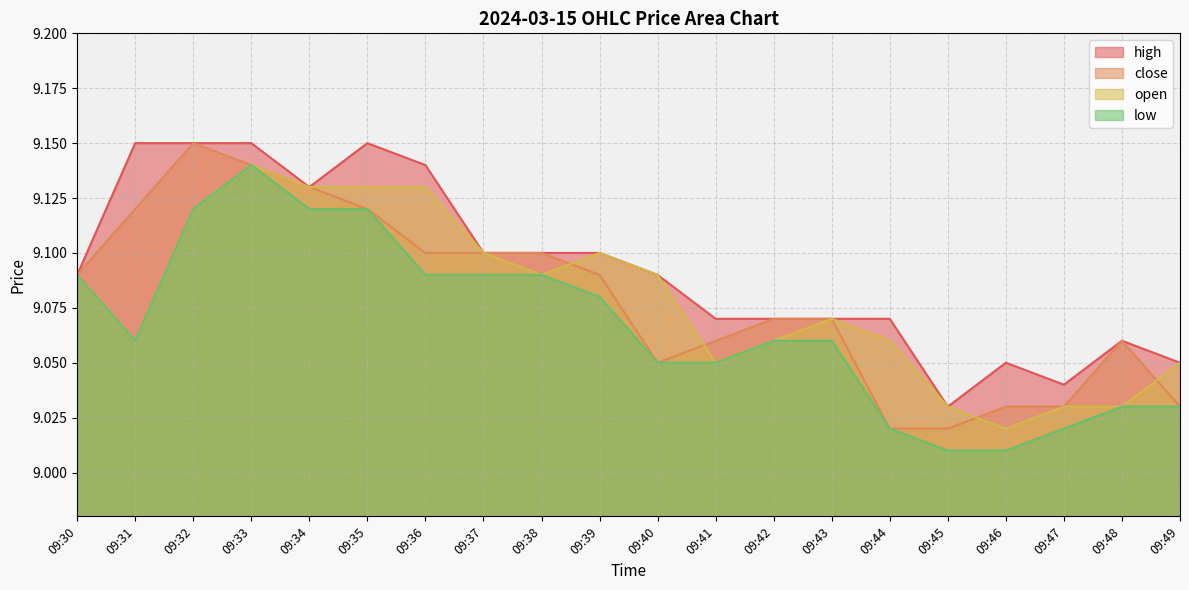

How many lines are shown in the chart?

4